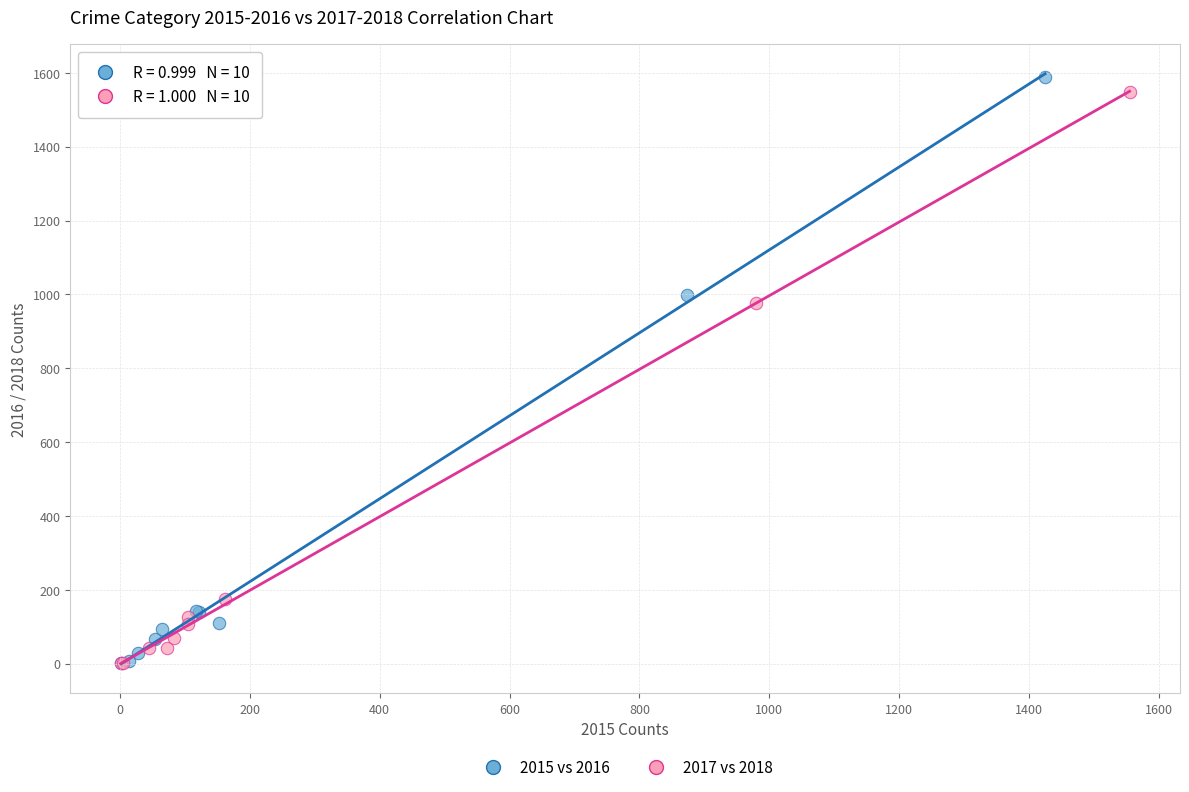

Which series has the widest spread of Y values?

2015 vs 2016